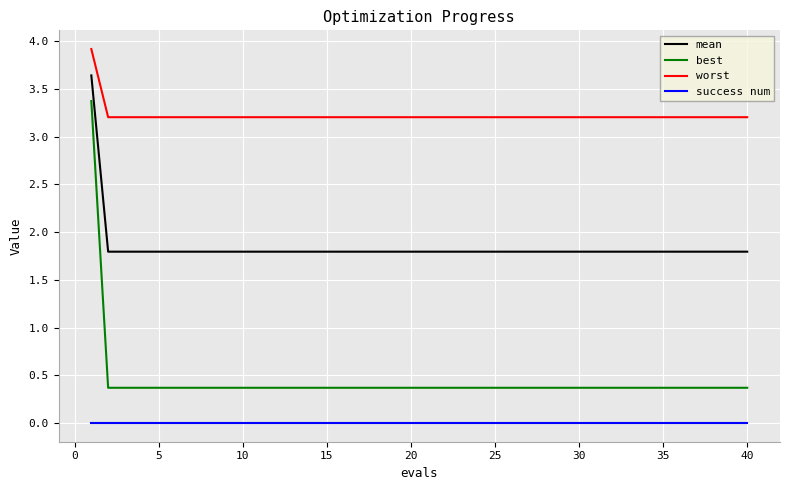

Rank the series by their maximum value, from highest to lowest.

worst, mean, best, success num